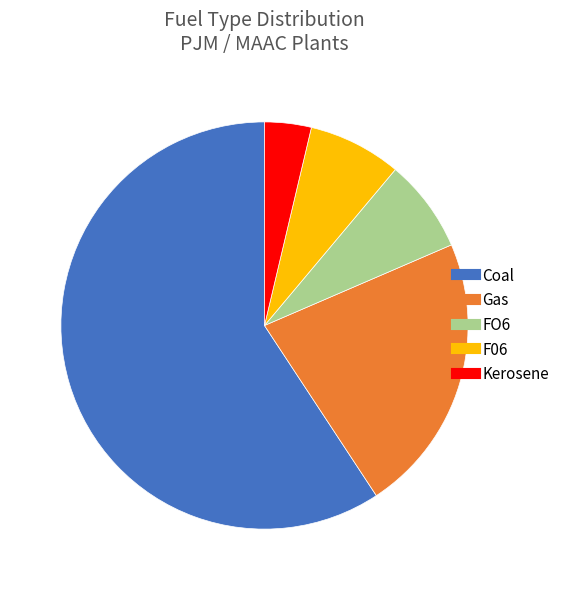

Count the number of slices in the pie.

5